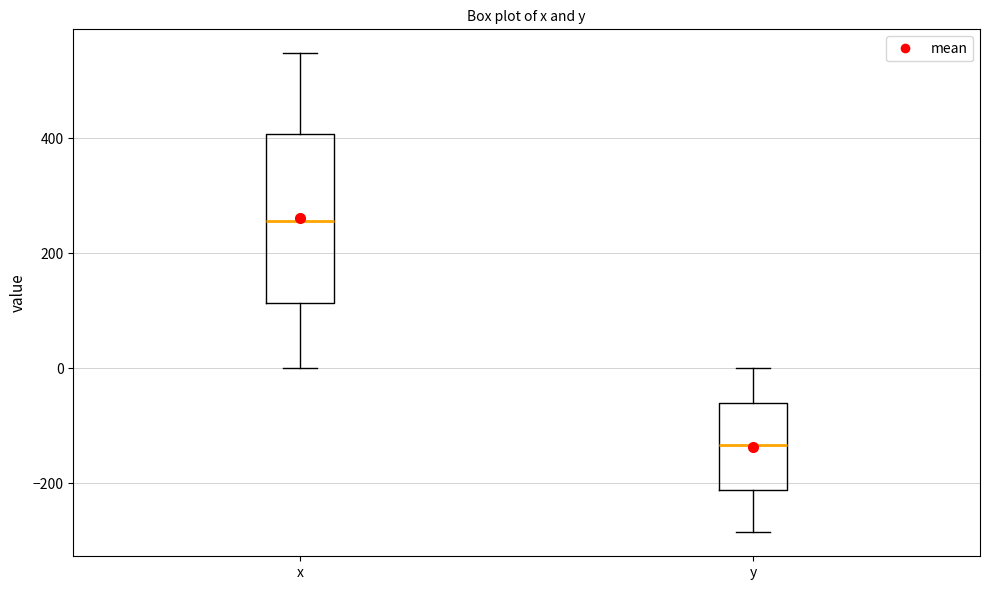

Which box's median line is the highest?

x